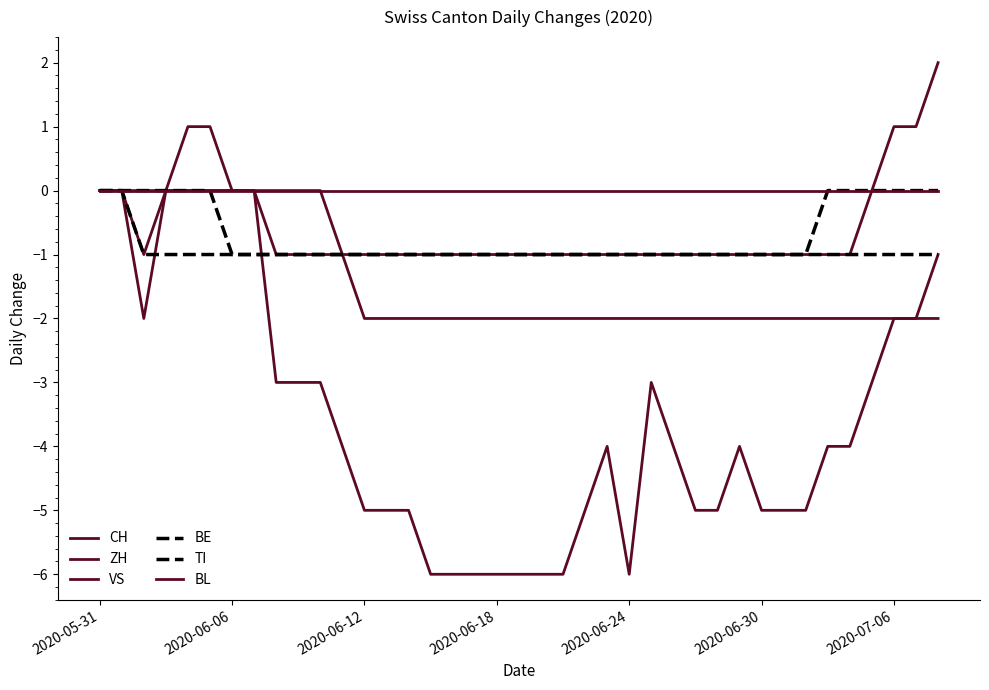

True or false: TI has more than 1 points higher than both neighbors.

False